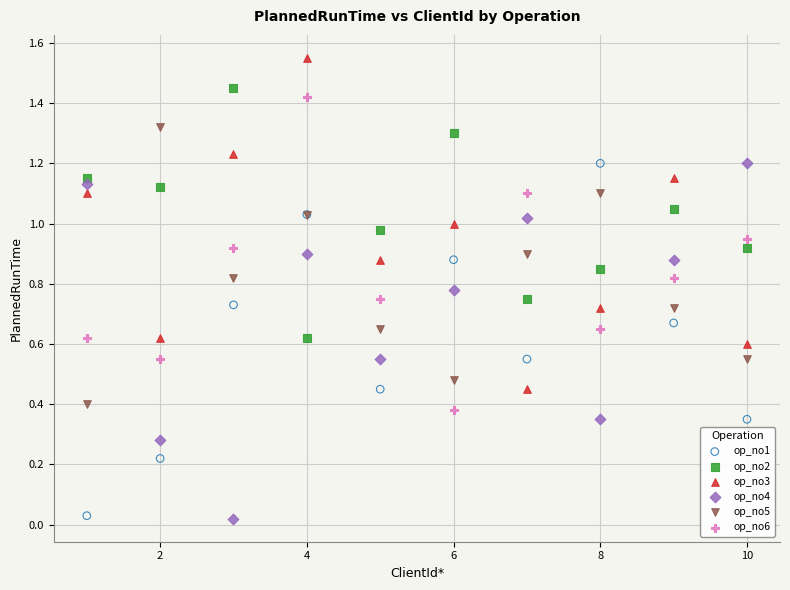

What is the X range (max minus min) for the scatter plot?

9.0